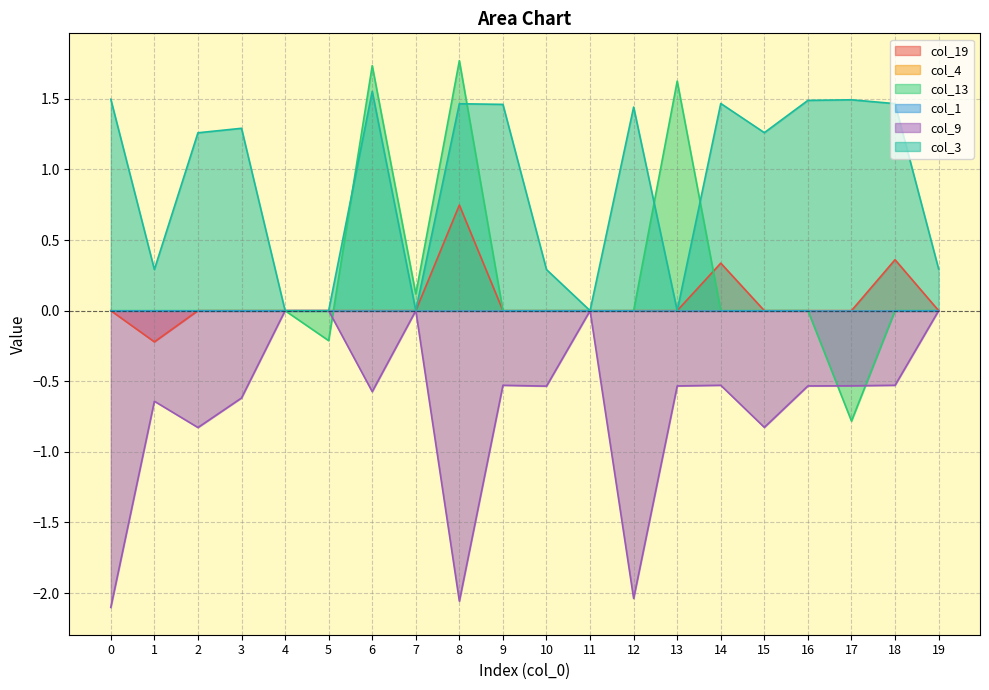

True or false: col_3 has a value of -0.8 at 13.

False